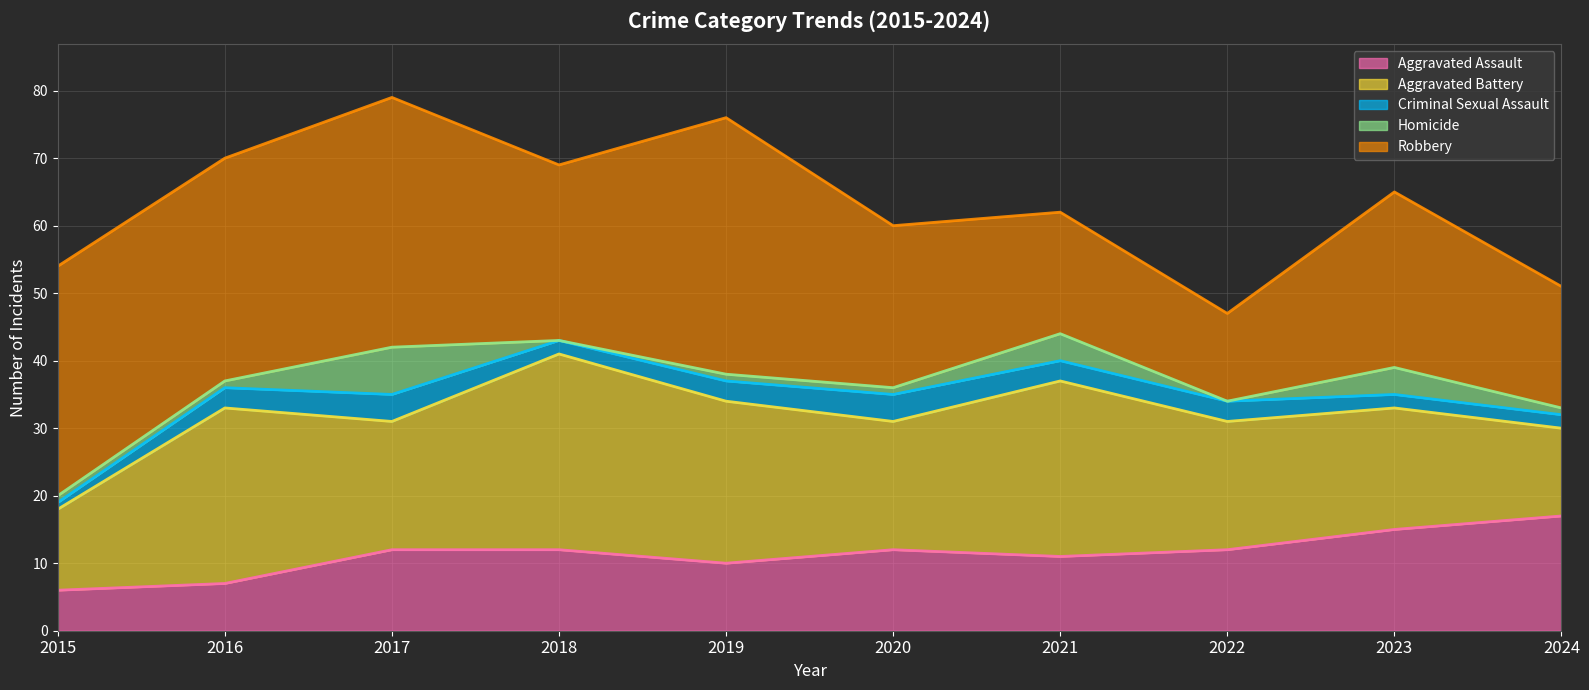

What is the difference between the maximum and minimum values in the Aggravated Battery series?

17